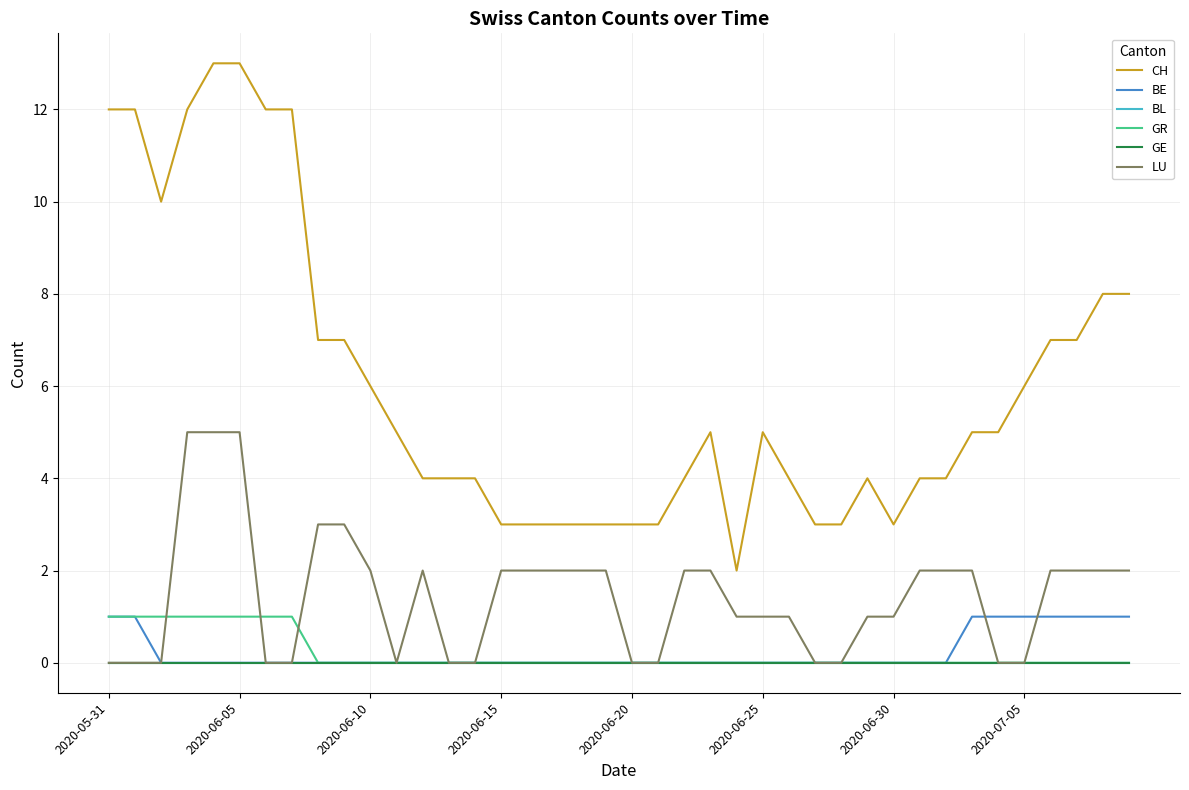

True or false: GE has more than 2 interior local peaks.

False